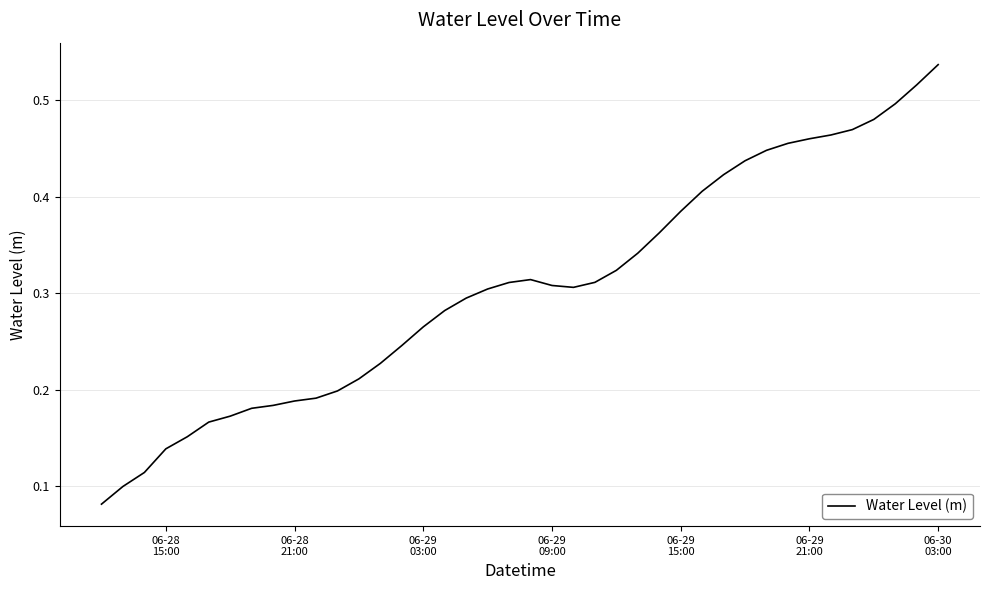

Count the values in the range 0 to 1.

40